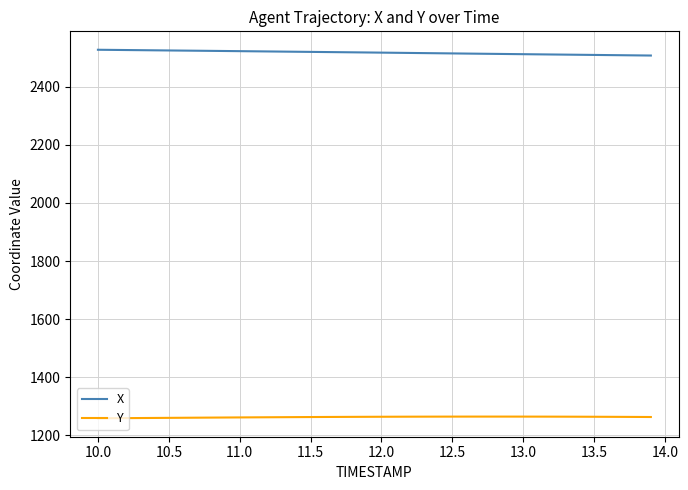

How many lines are shown in the chart?

2